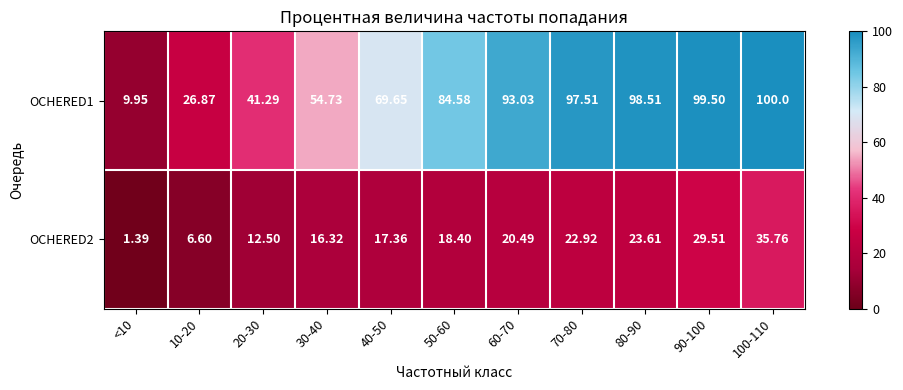

Reading left to right, list all the values displayed in this chart.

OCHERED1: <10=9.9	10-20=26.9	20-30=41.3	30-40=54.7	40-50=69.7	50-60=84.6	60-70=93.0	70-80=97.5	80-90=98.5	90-100=99.5	100-110=100.0
OCHERED2: <10=1.4	10-20=6.6	20-30=12.5	30-40=16.3	40-50=17.4	50-60=18.4	60-70=20.5	70-80=22.9	80-90=23.6	90-100=29.5	100-110=35.8